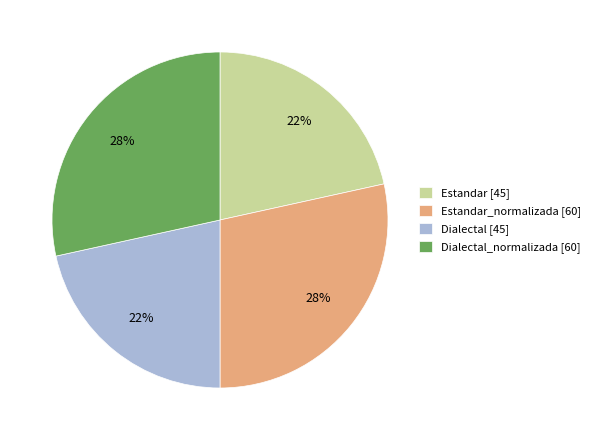

Does Dialectal [45] account for over 50% of the chart?

No